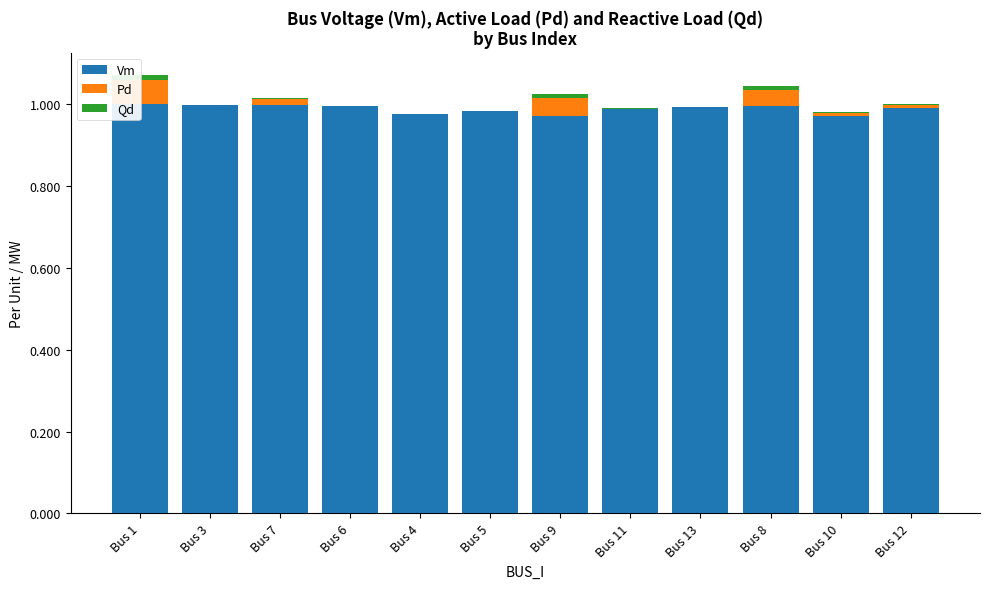

The value of Vm at Bus 10 is 1.6. True or false?

False